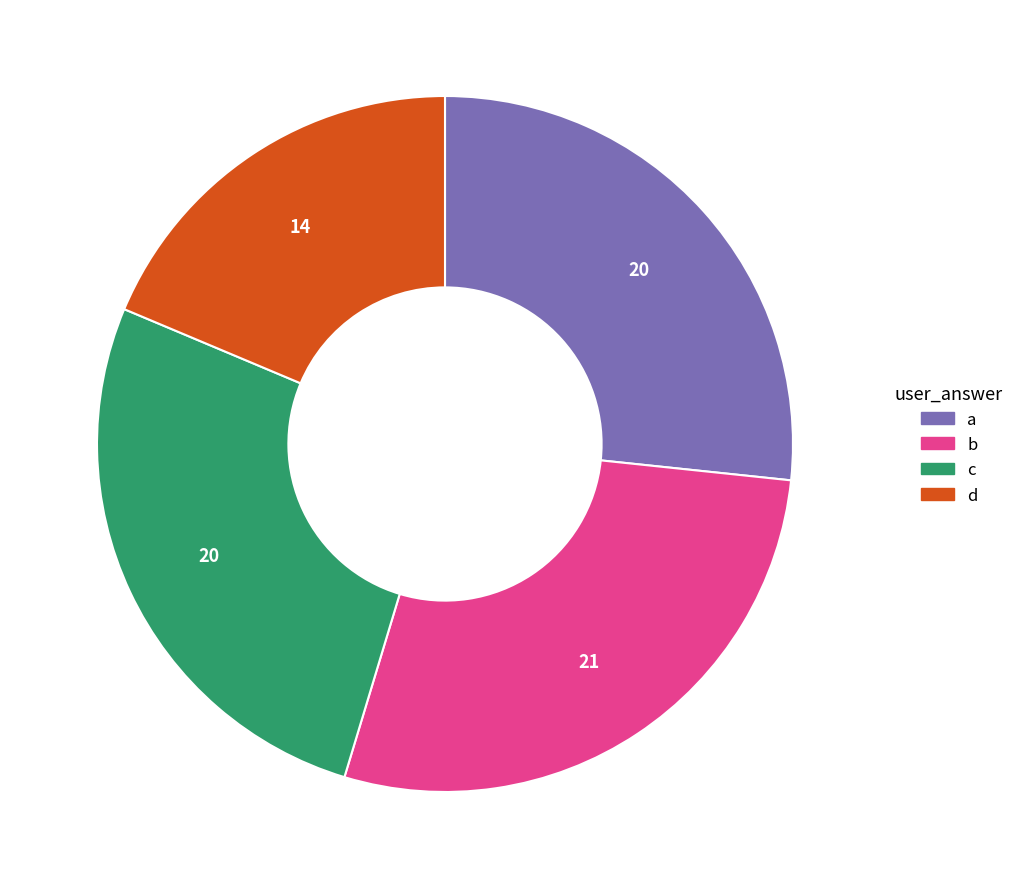

How many segments does this pie chart have?

4